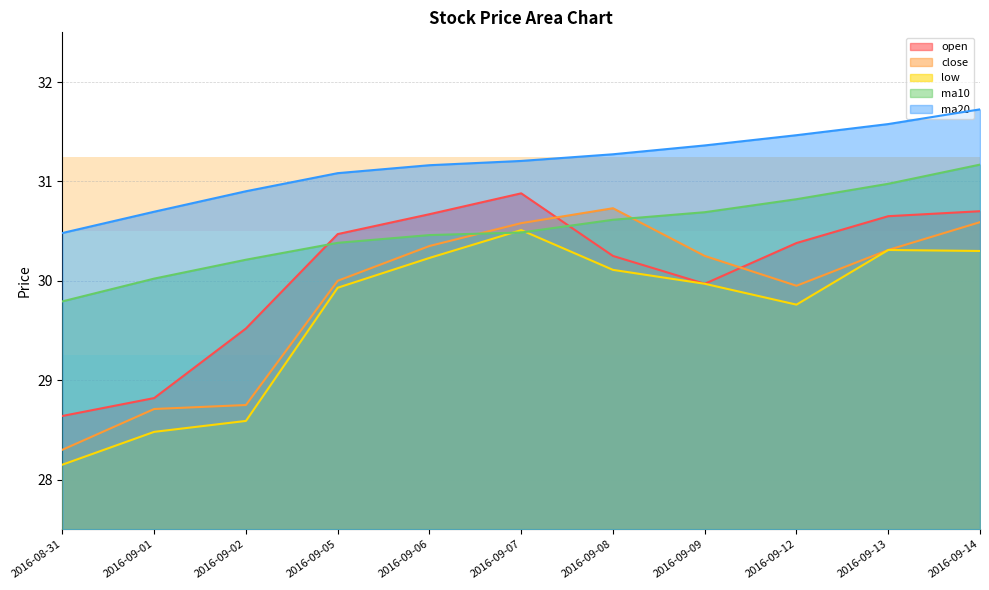

How many lines are shown in the chart?

5